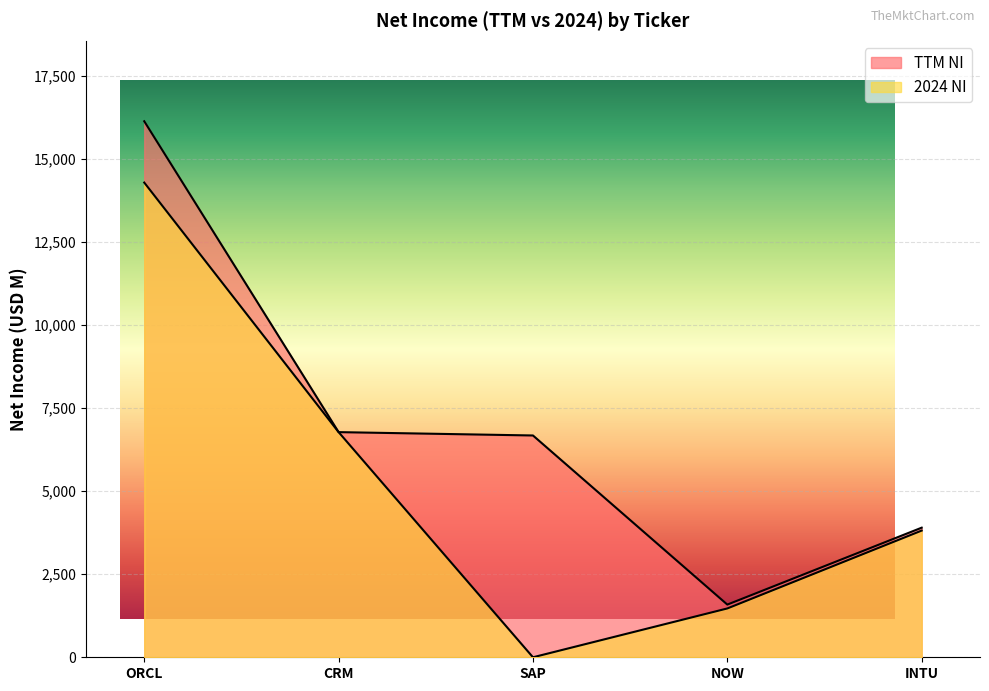

How many positive values does the 2024 NI series have?

4